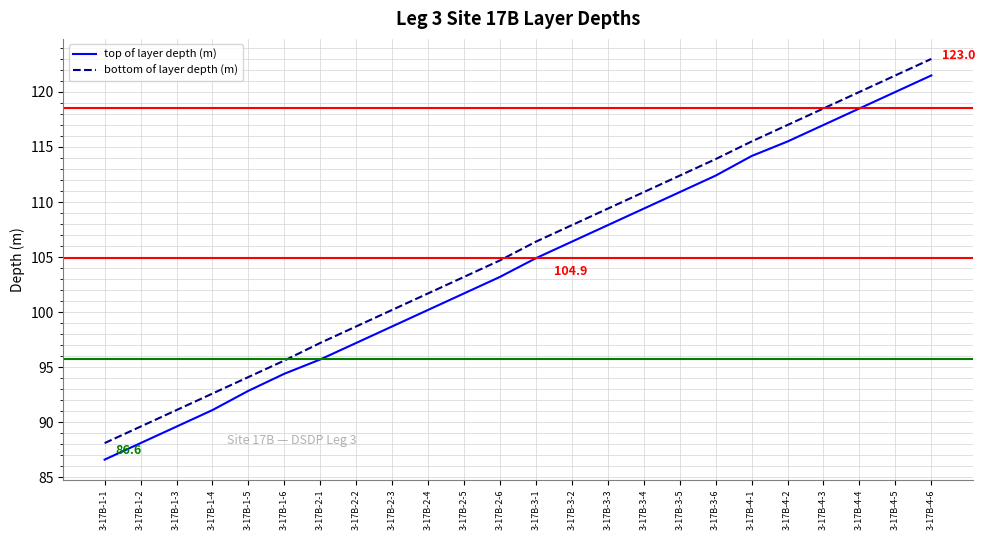

The value of top of layer depth (m) at 3-17B-4-2 is 152.9. True or false?

False